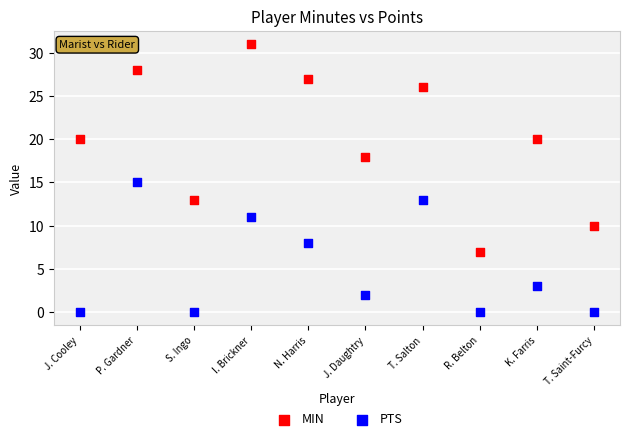

Which series contains the lowest Y value?

PTS